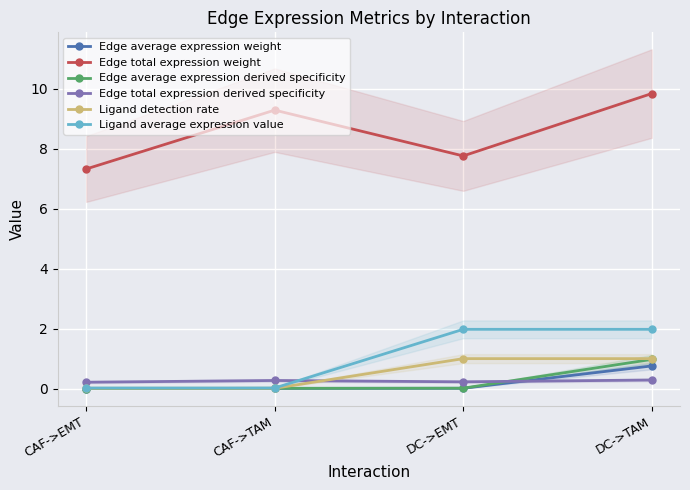

How many interior local valleys does the Edge total expression derived specificity series have?

1